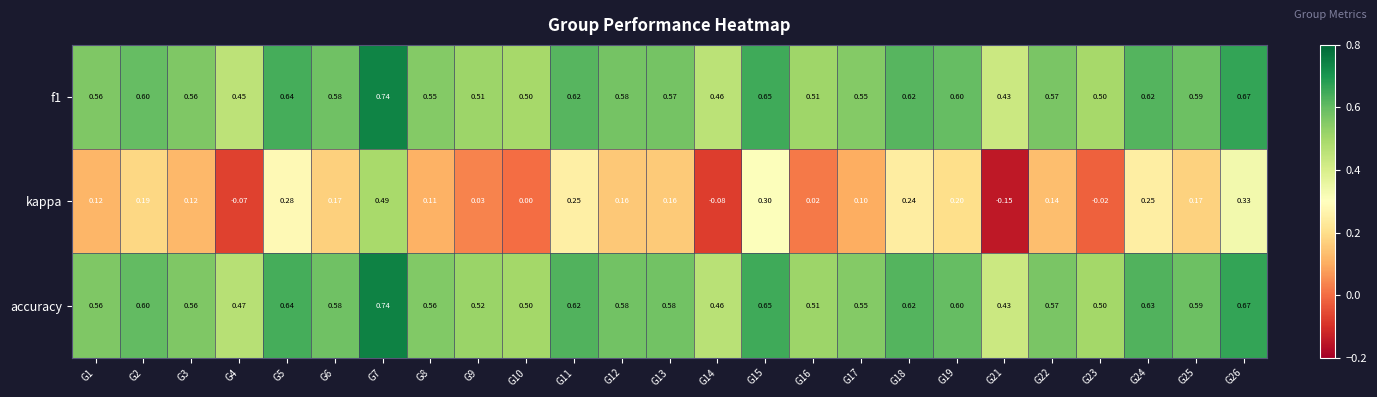

How many series are shown in this chart?

3